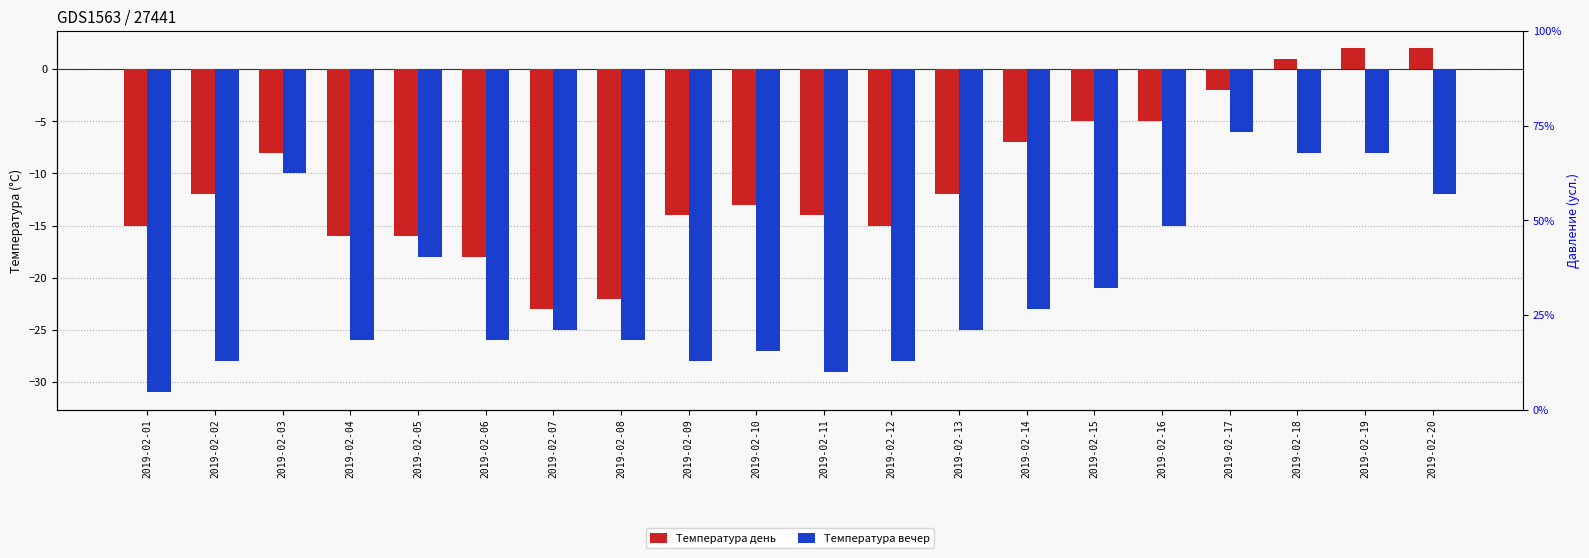

Where does the Температура день series first go above -12?

2019-02-03